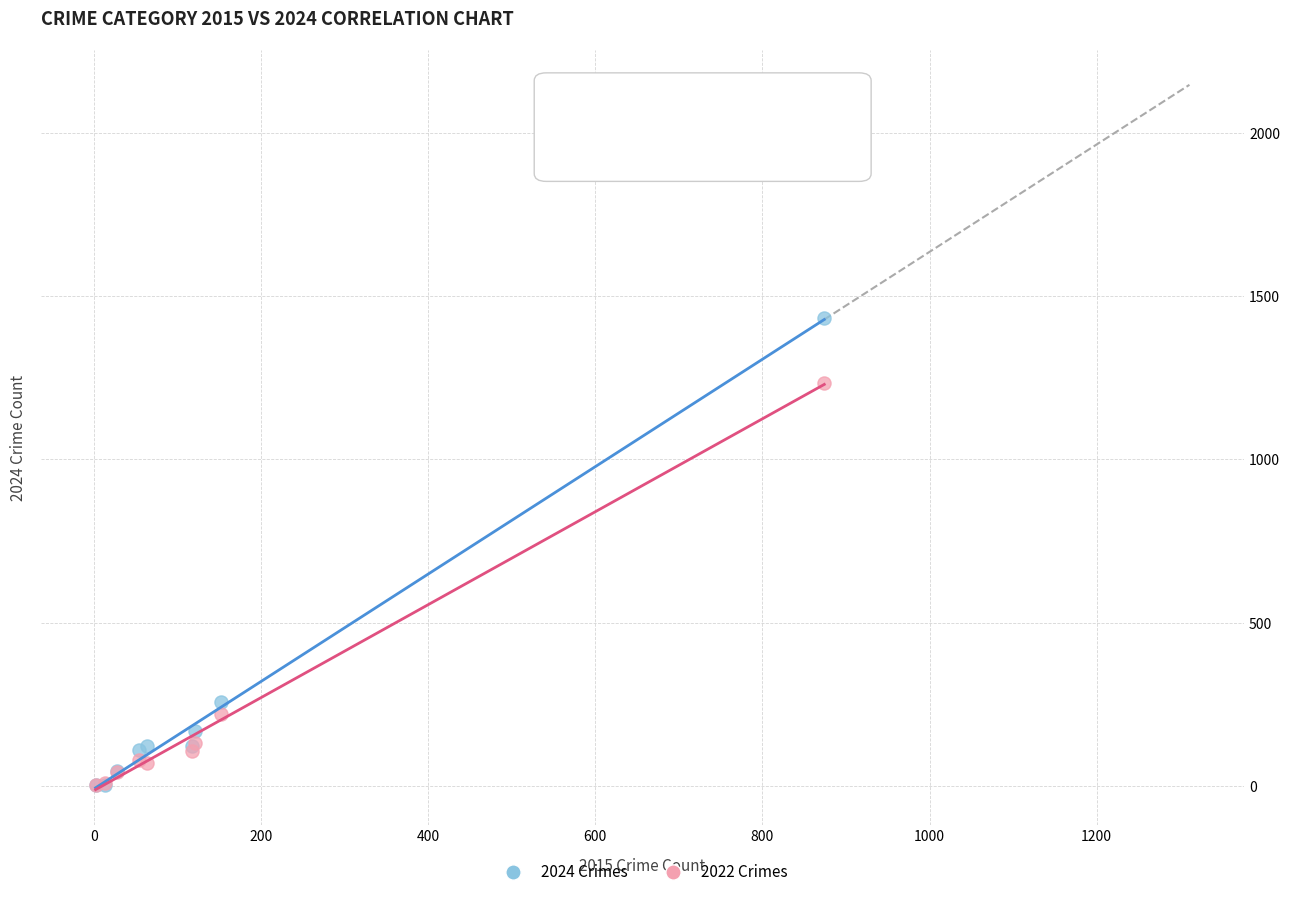

In the 2022 Crimes series, what Y value is closest to 619?

219